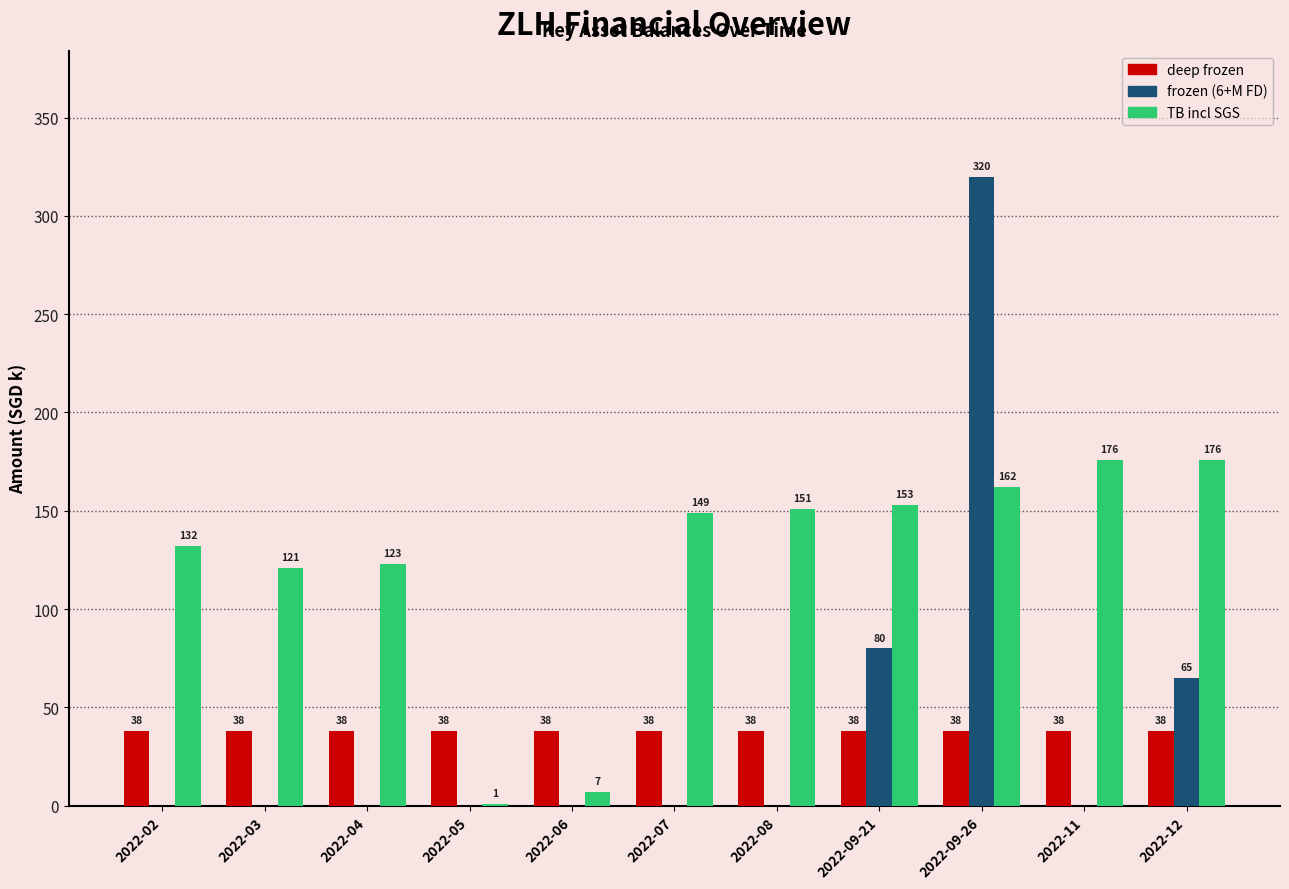

The frozen (6+M FD) series shows 0 at 2022-02. True or false?

True